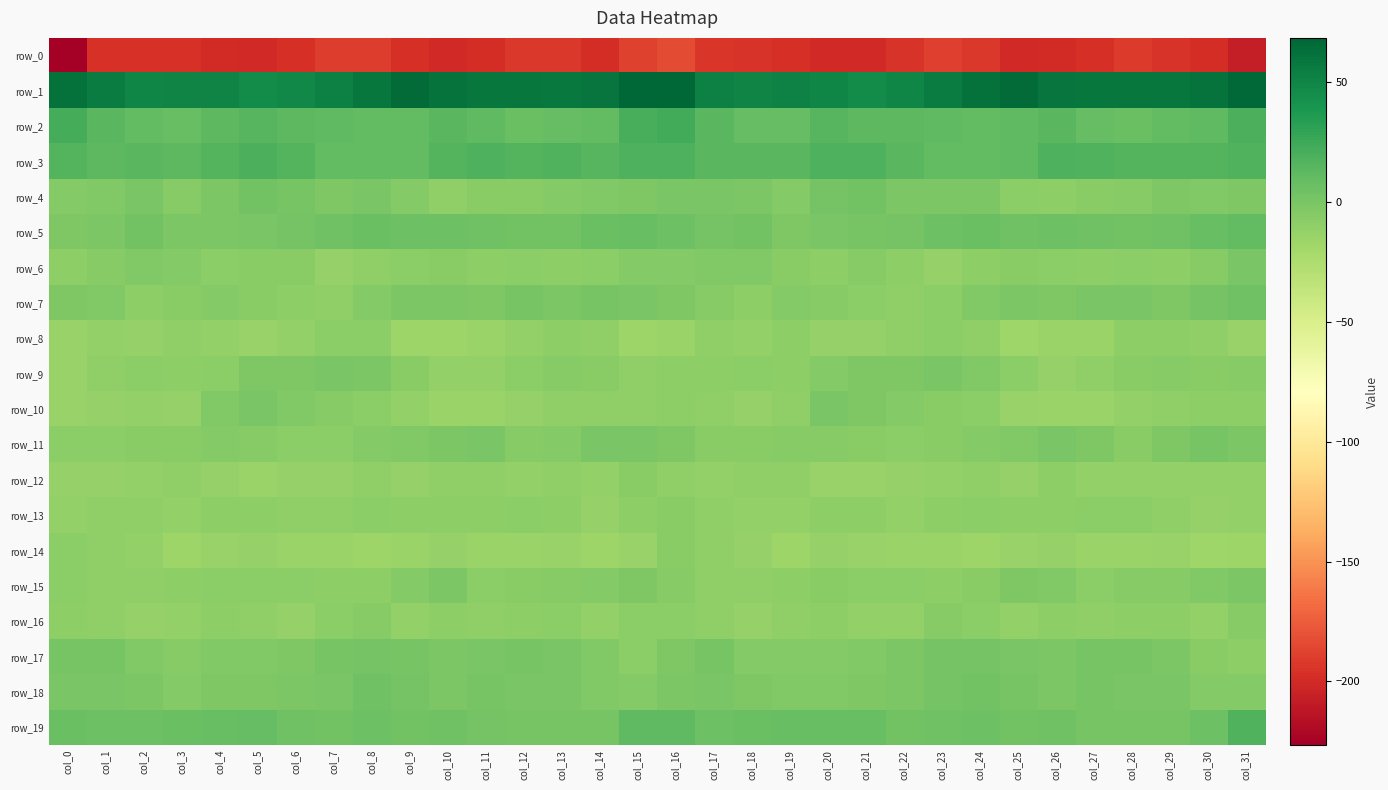

List the series in order of their peak value, highest first.

row_1, row_2, row_3, row_19, row_5, row_7, row_18, row_4, row_17, row_11, row_9, row_10, row_6, row_15, row_16, row_14, row_12, row_13, row_8, row_0